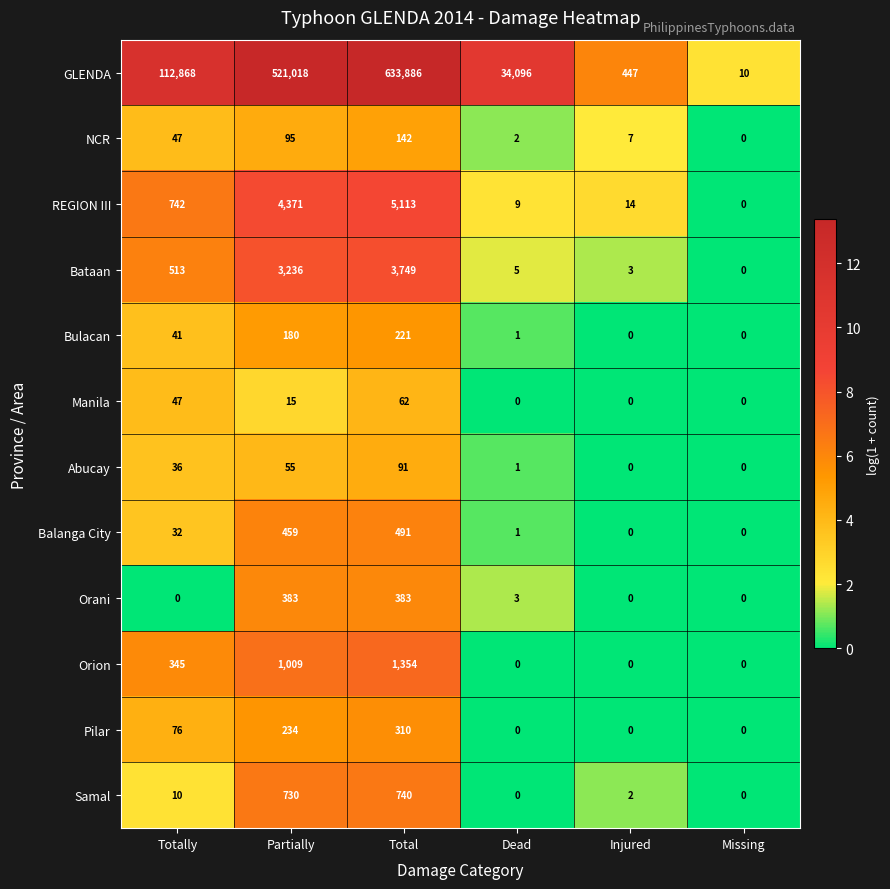

Is it true that Bataan equals 5 at Dead?

True